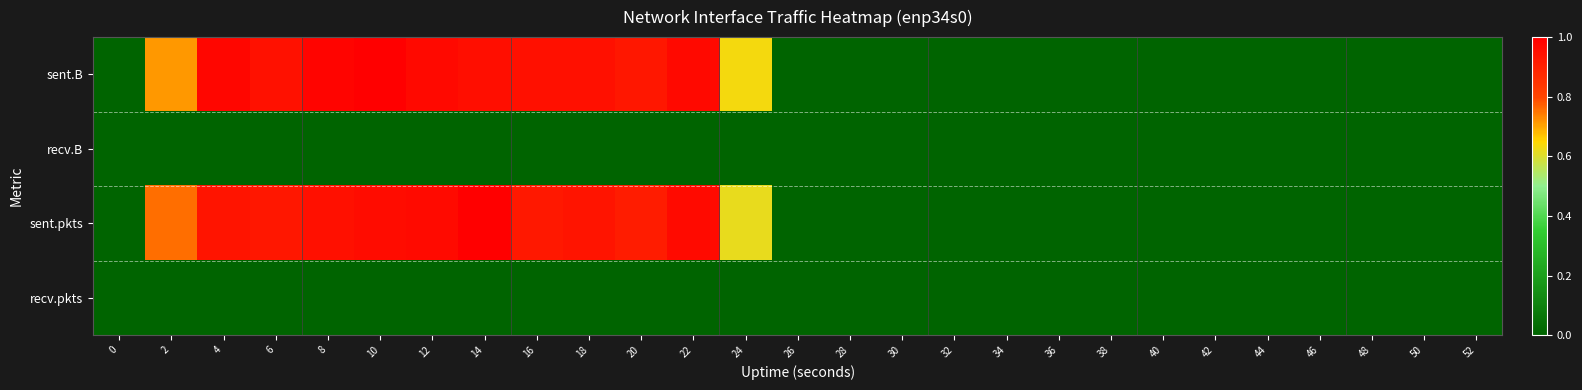

Which category has the highest value across all series?

10